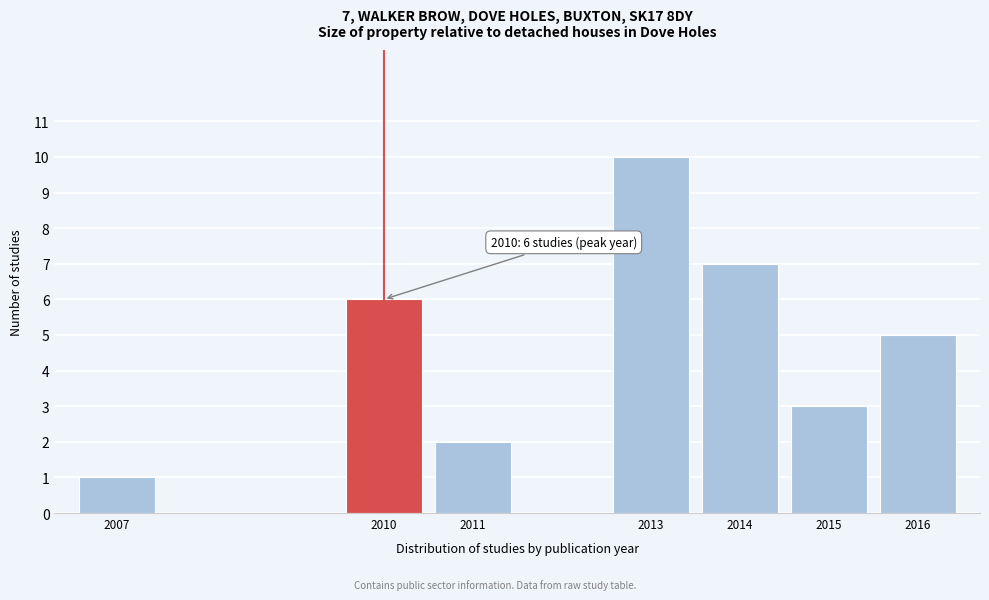

Reading left to right, what are all the values shown in this chart?

2007=1	2010=6	2011=2	2013=10	2014=7	2015=3	2016=5